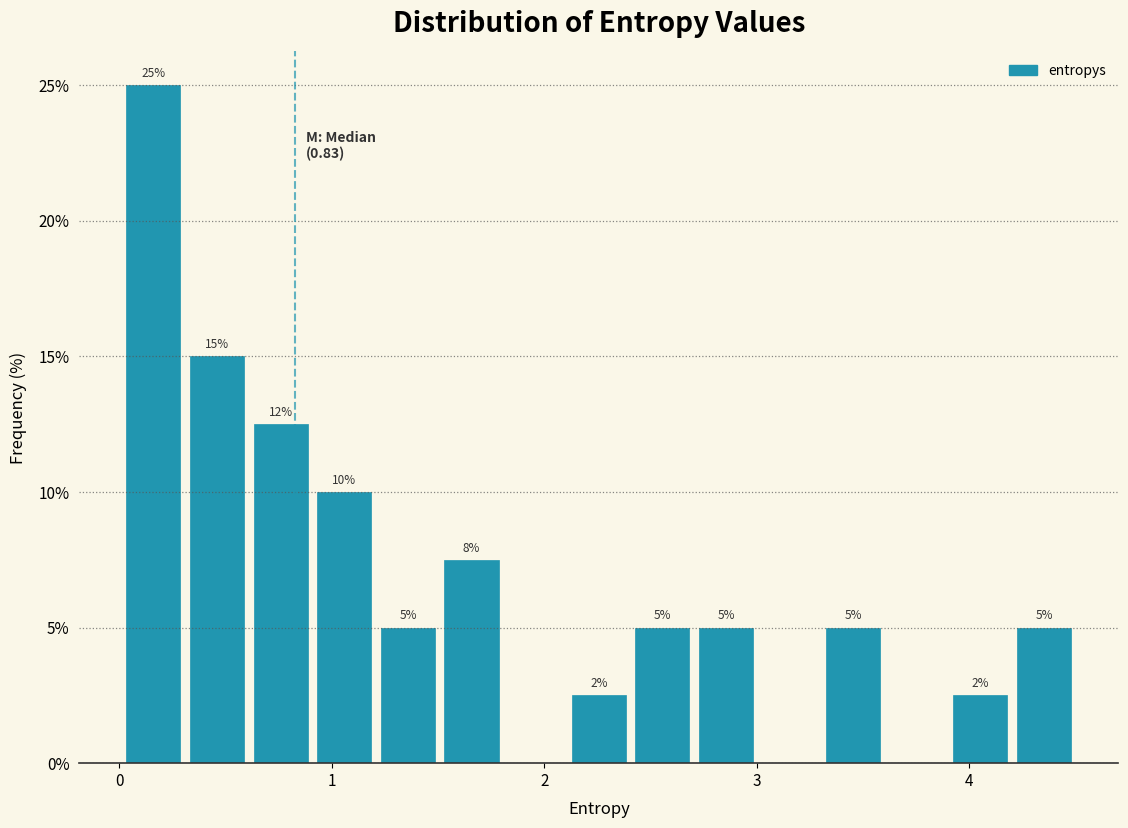

Around what value on the x-axis is the tallest bar? Give the approximate position of its centre, as read against the axis.

0.2